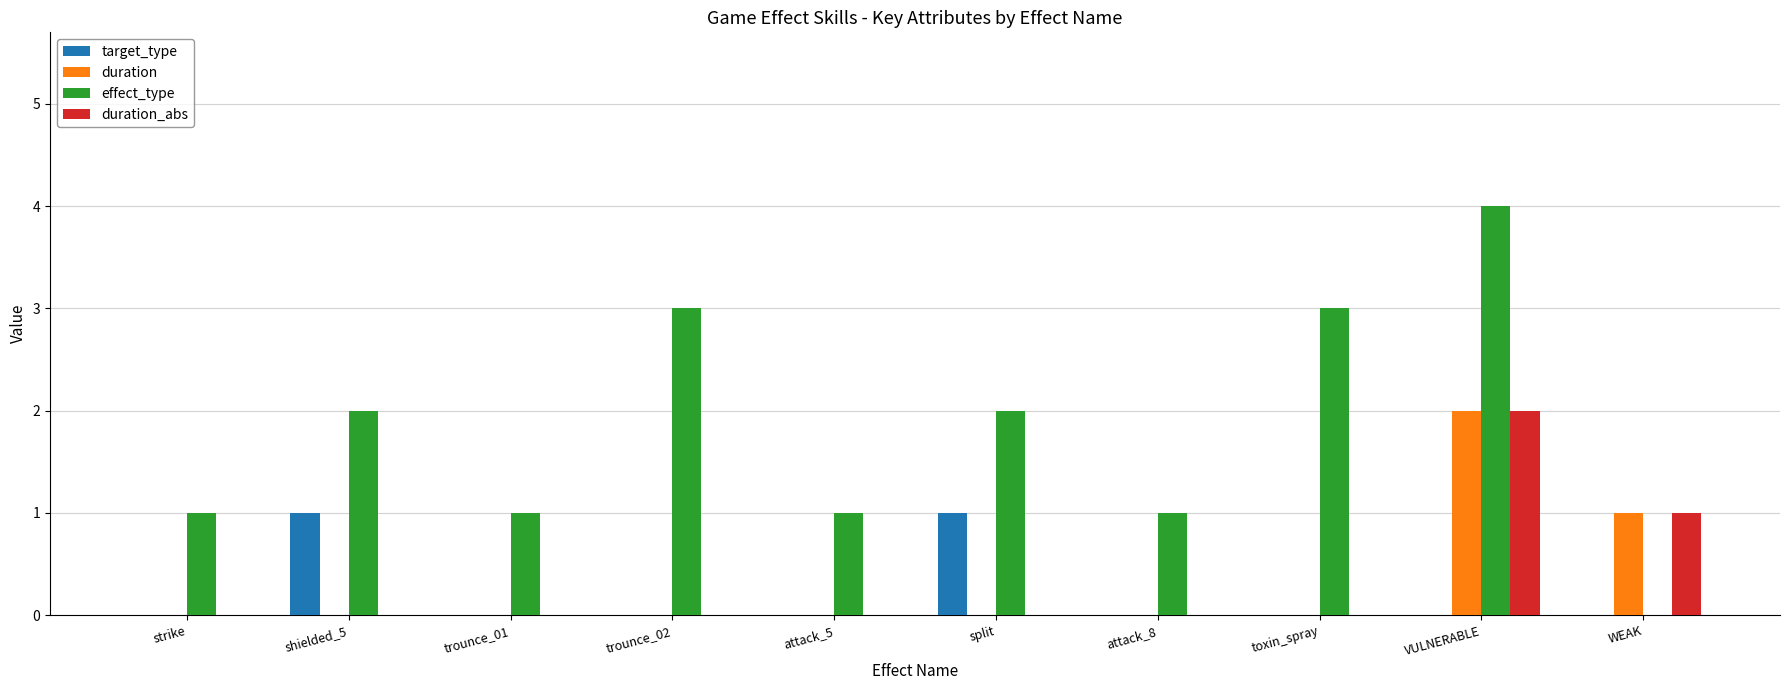

What is the spread (max minus min) of values at attack_5?

1